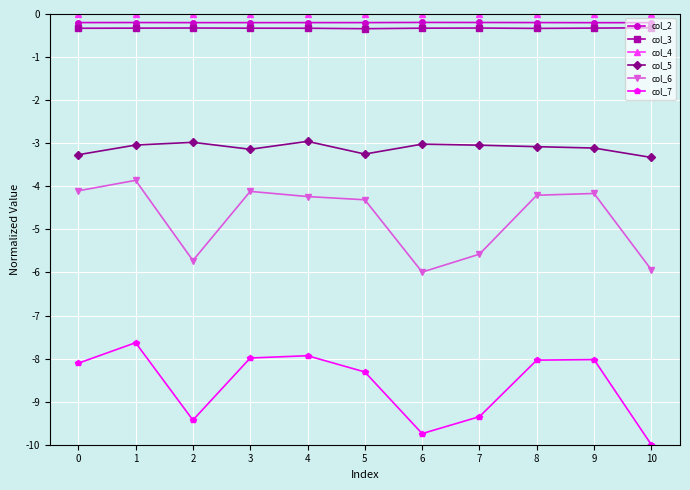

Is the value of col_7 at 7 greater than the value of col_6 at 8?

No